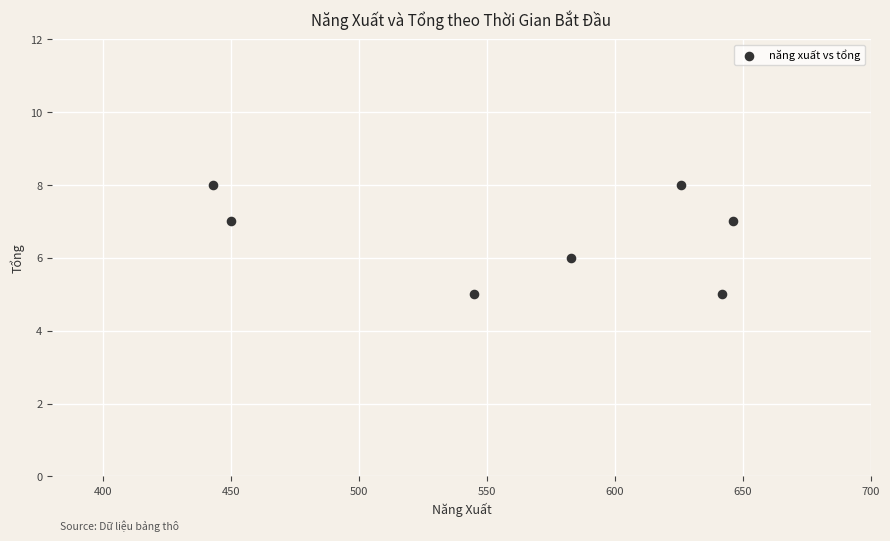

What is the range of Y values (max minus min)?

3